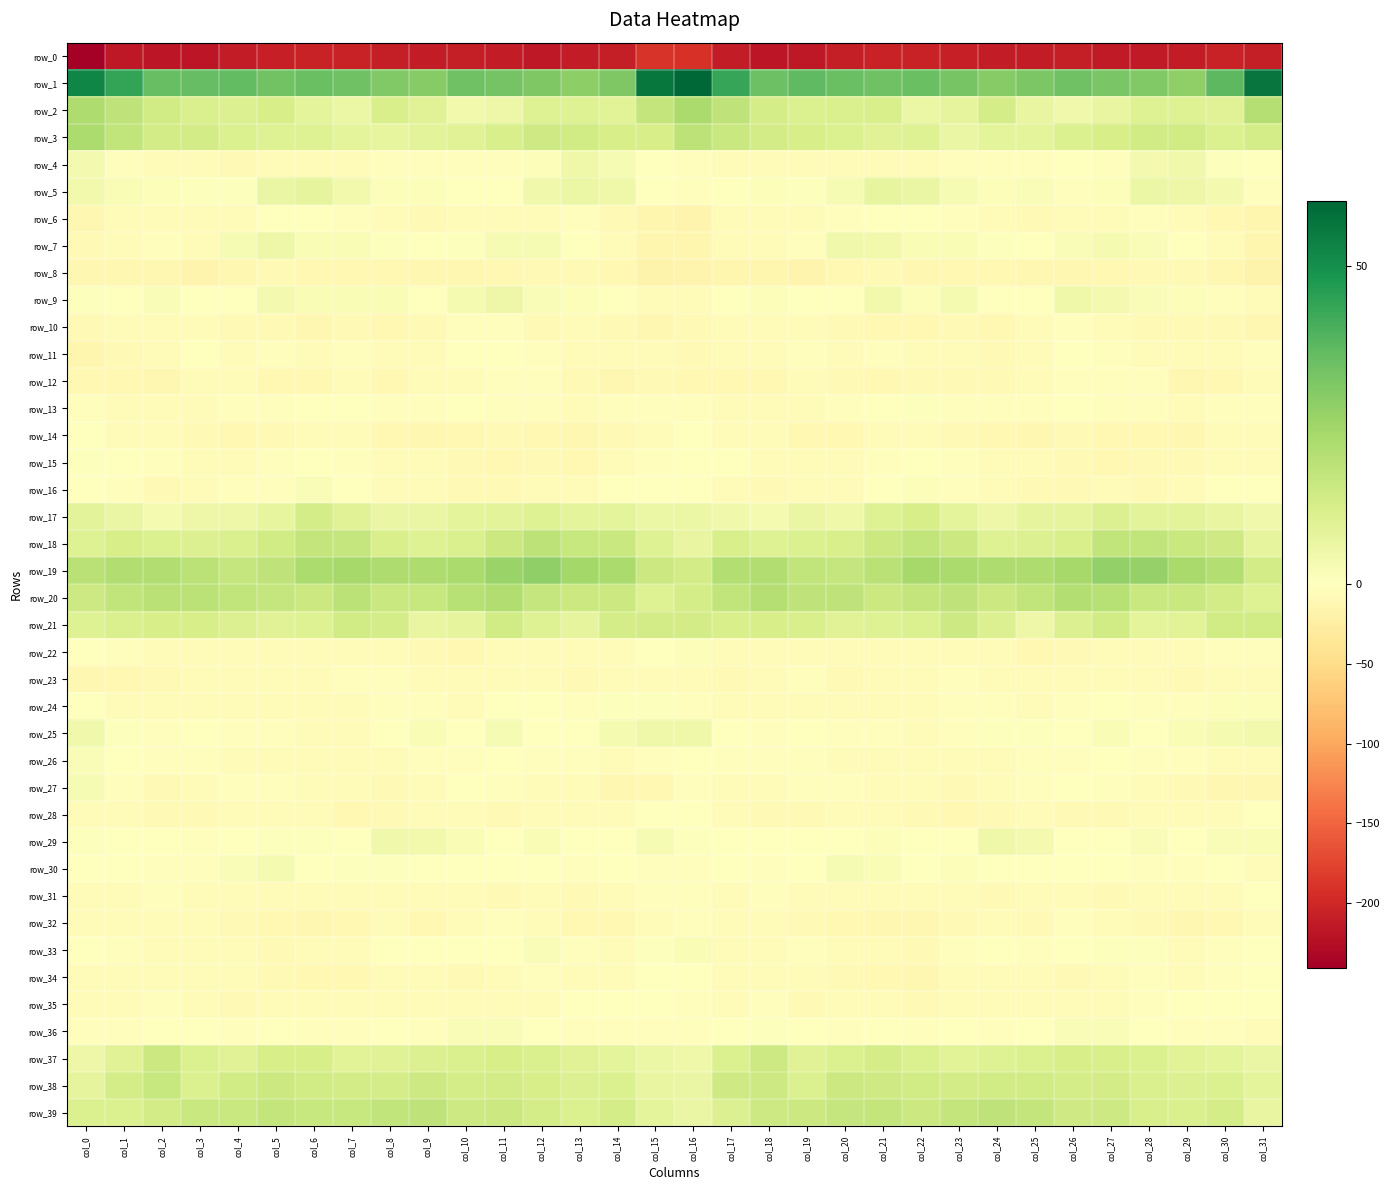

Rank the series at col_4 from highest to lowest value.

row_1, row_20, row_19, row_39, row_38, row_18, row_3, row_2, row_21, row_37, row_17, row_7, row_30, row_5, row_29, row_9, row_36, row_27, row_25, row_13, row_16, row_6, row_26, row_11, row_33, row_24, row_22, row_15, row_23, row_12, row_31, row_28, row_34, row_4, row_35, row_10, row_32, row_14, row_8, row_0